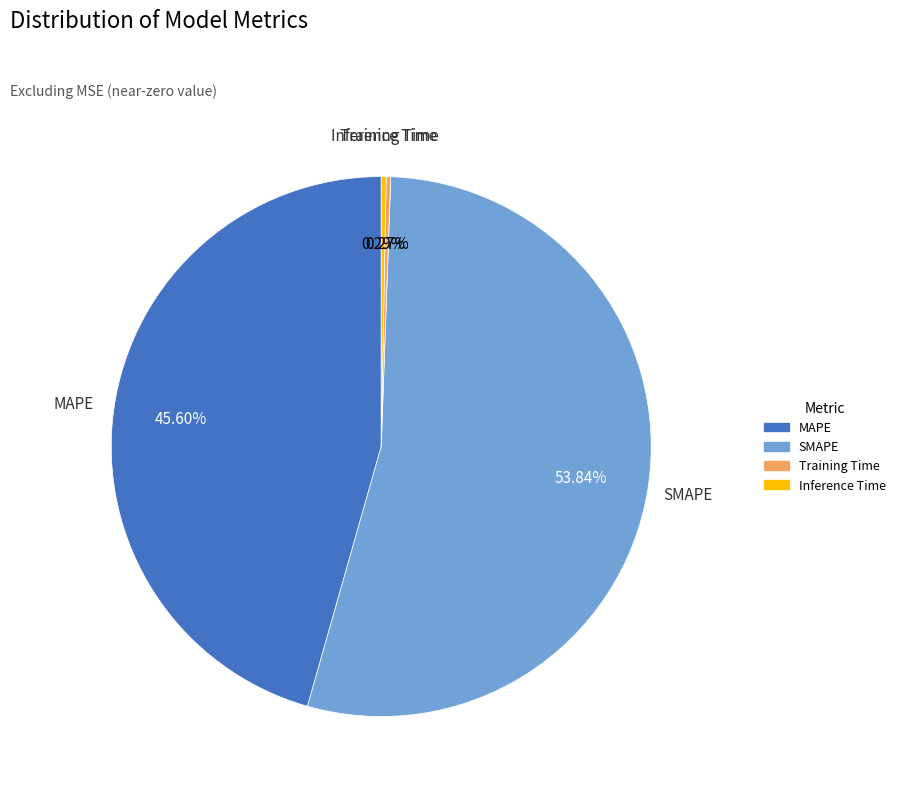

Does SMAPE represent more than half of the total?

Yes